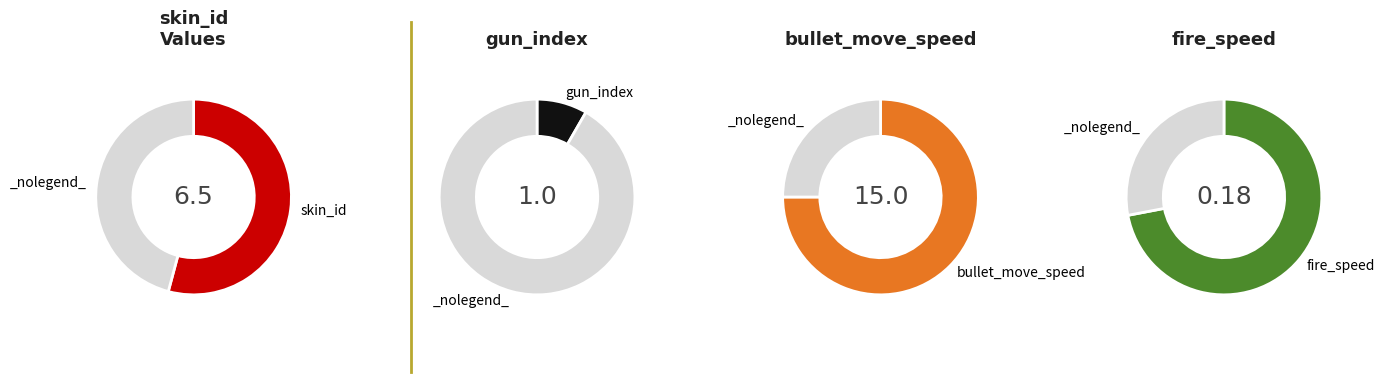

Approximately how many times larger is the value at 6 compared to 10?

0.6